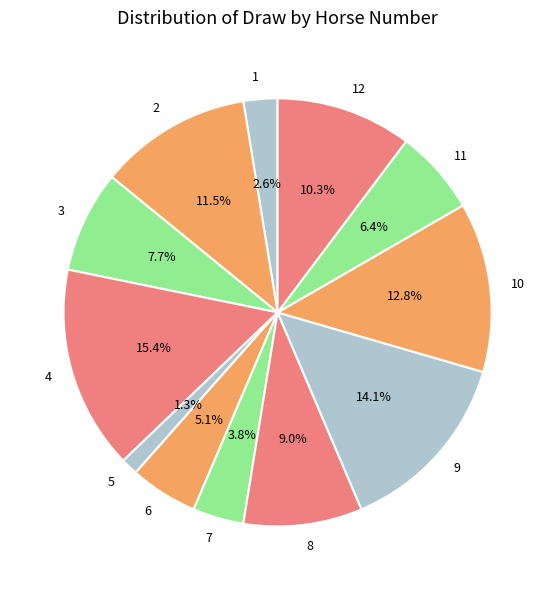

Does 6 represent more than half of the total?

No